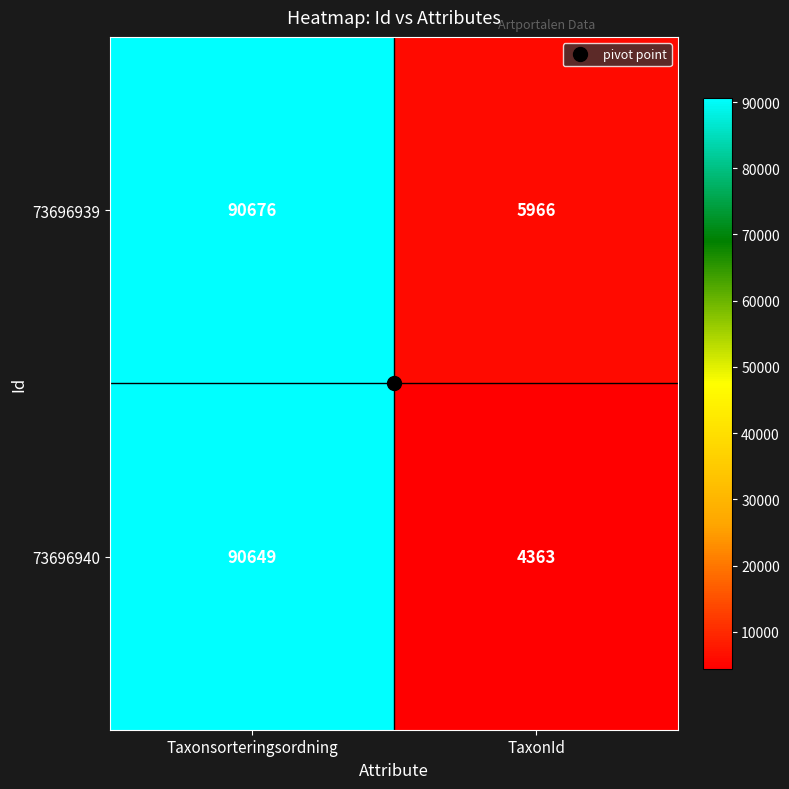

What is the average value of the 73696939 series?

48321